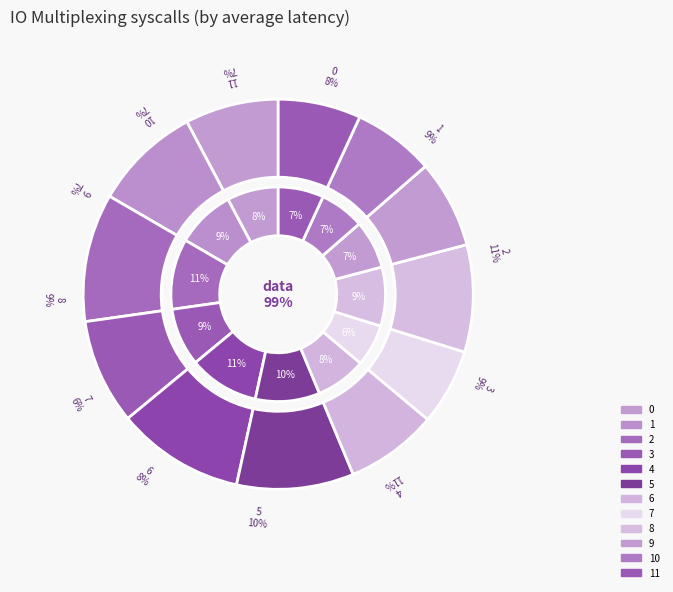

How much of the chart is everything except 2?

89.4%